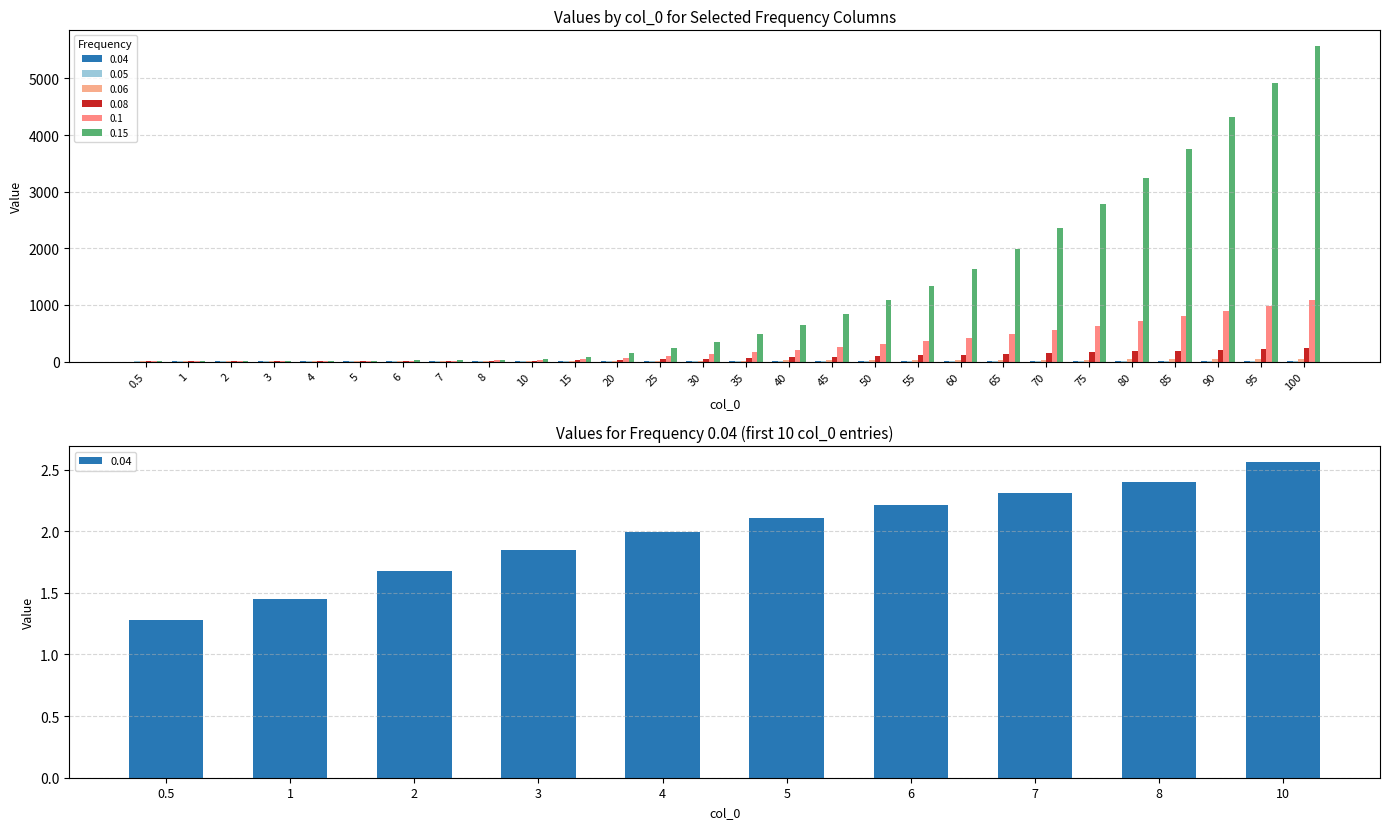

Is the value of 0.15 at 85 greater than the value of 0.1 at 0.5?

Yes